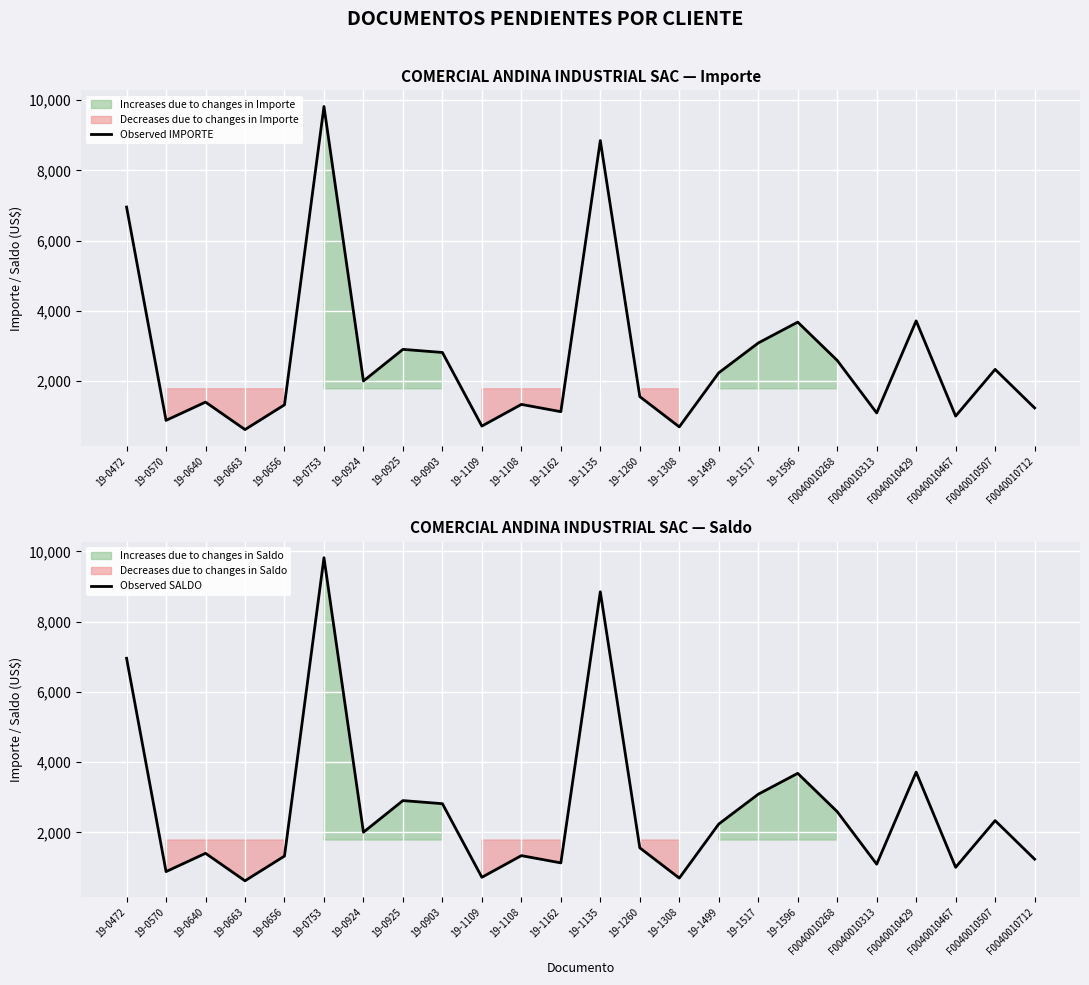

True or false: Observed SALDO and Observed IMPORTE cross at least once.

False